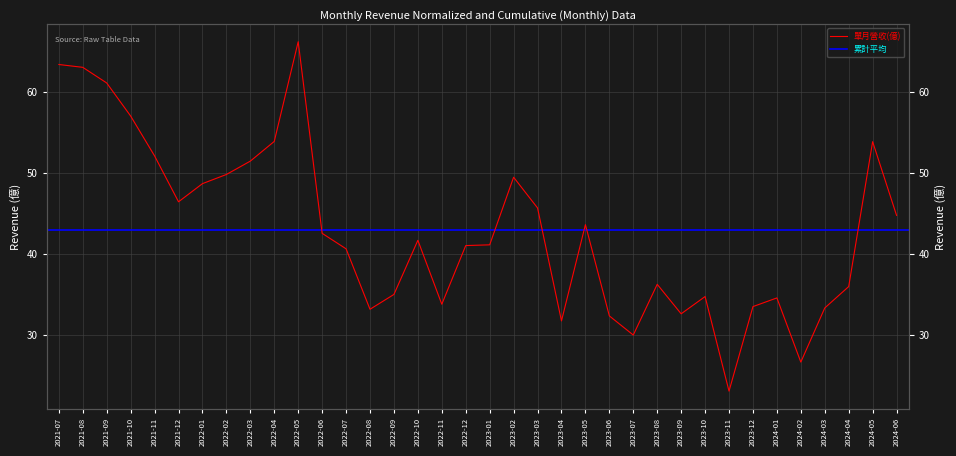

What is the difference between the maximum and minimum values?

43.1